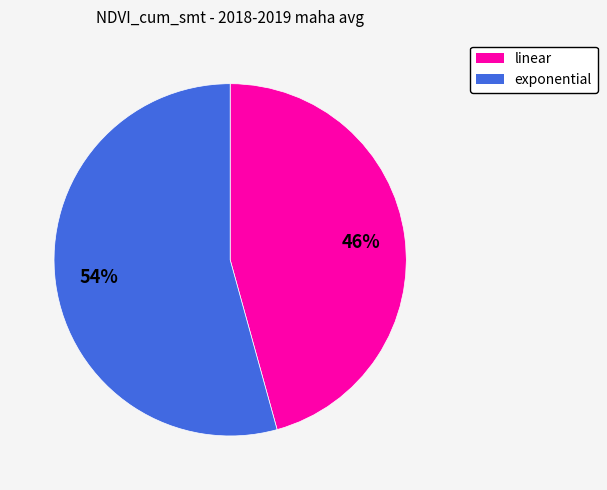

Between exponential and linear, which is larger?

exponential